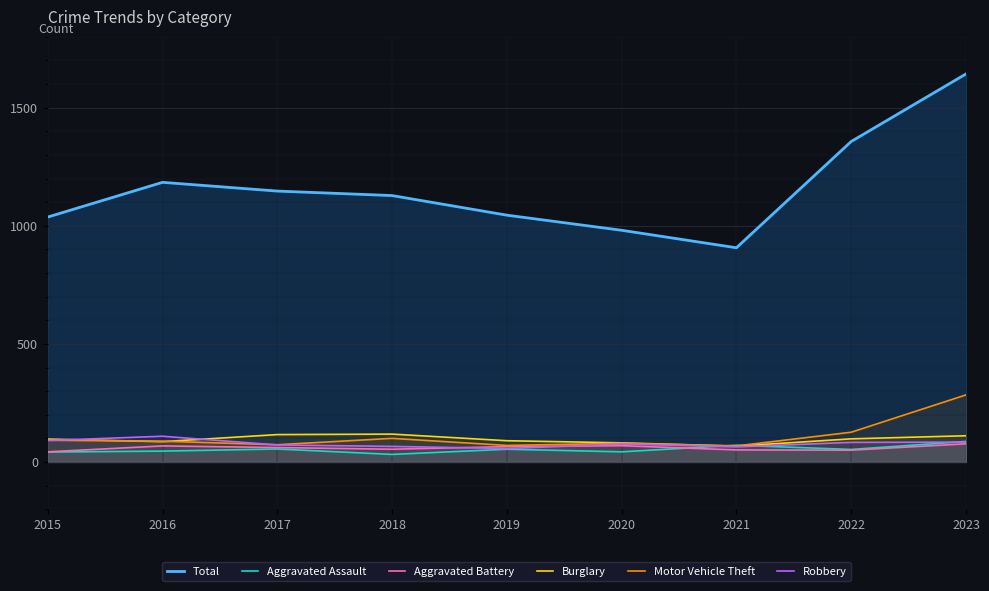

Which series changed the most between 2019 and 2021?

Total